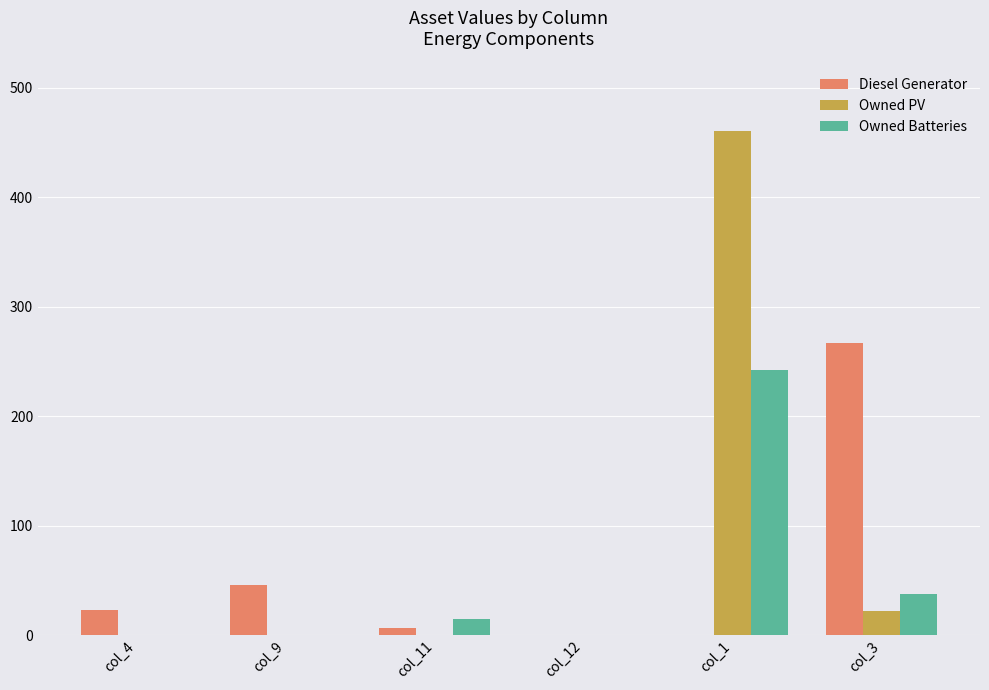

What is the difference between the Owned Batteries values at col_9 and col_3?

37